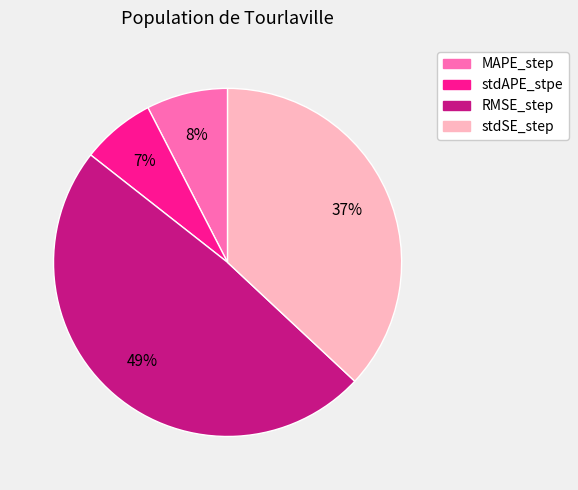

To the nearest percent, what is the combined percentage of stdAPE_stpe and stdSE_step?

44%